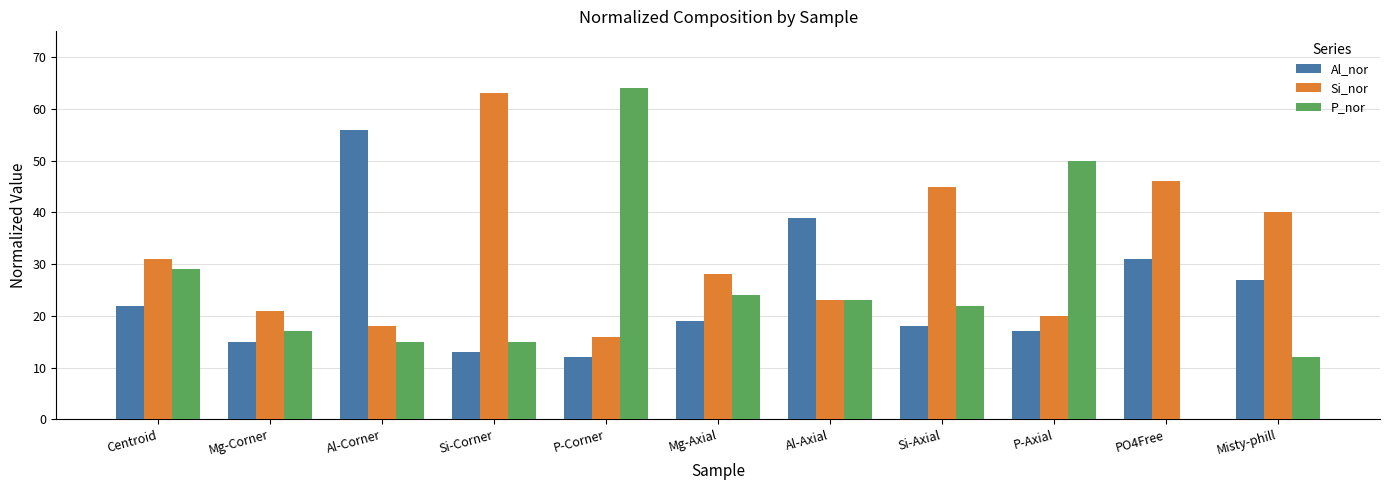

The Al_nor series shows 13 at Si-Corner. True or false?

True